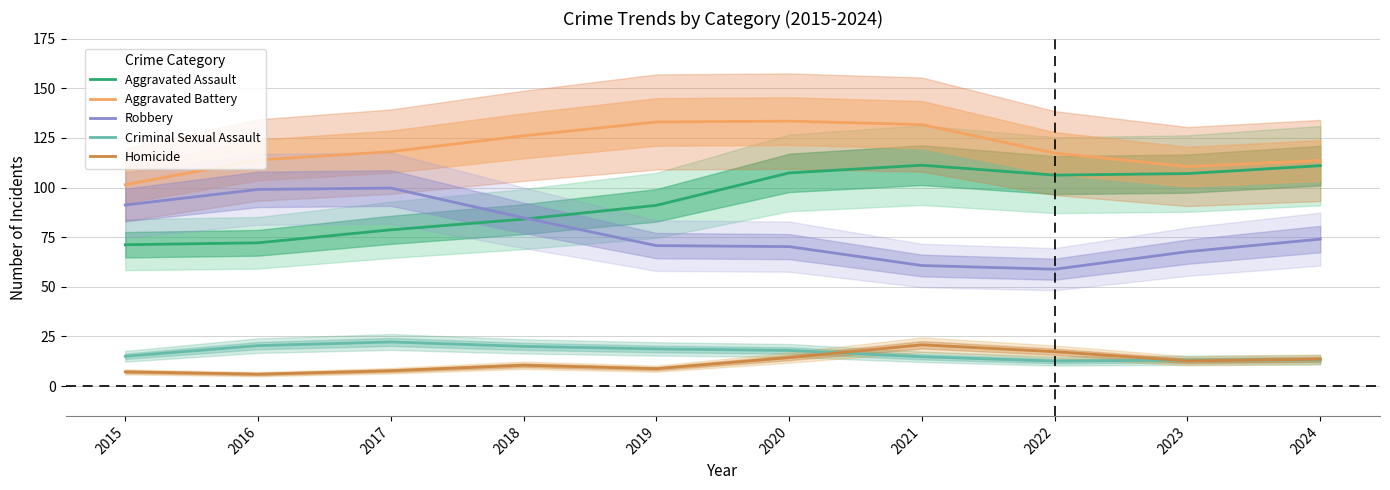

Is this an area chart (filled region under the line)?

No